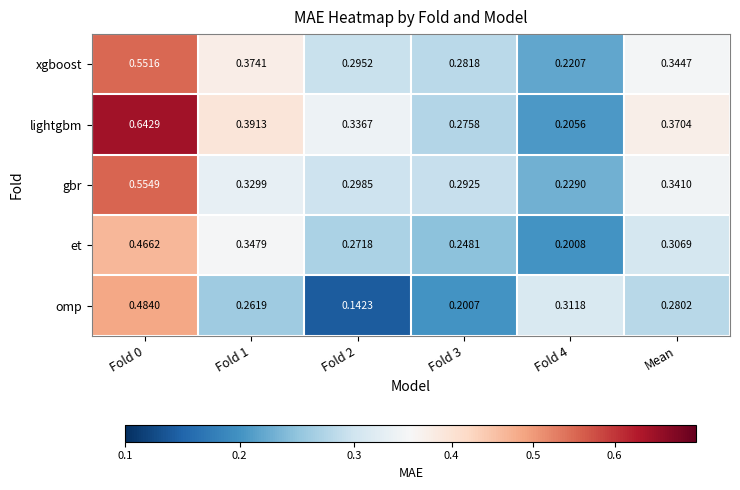

How many distinct data groups are displayed?

5